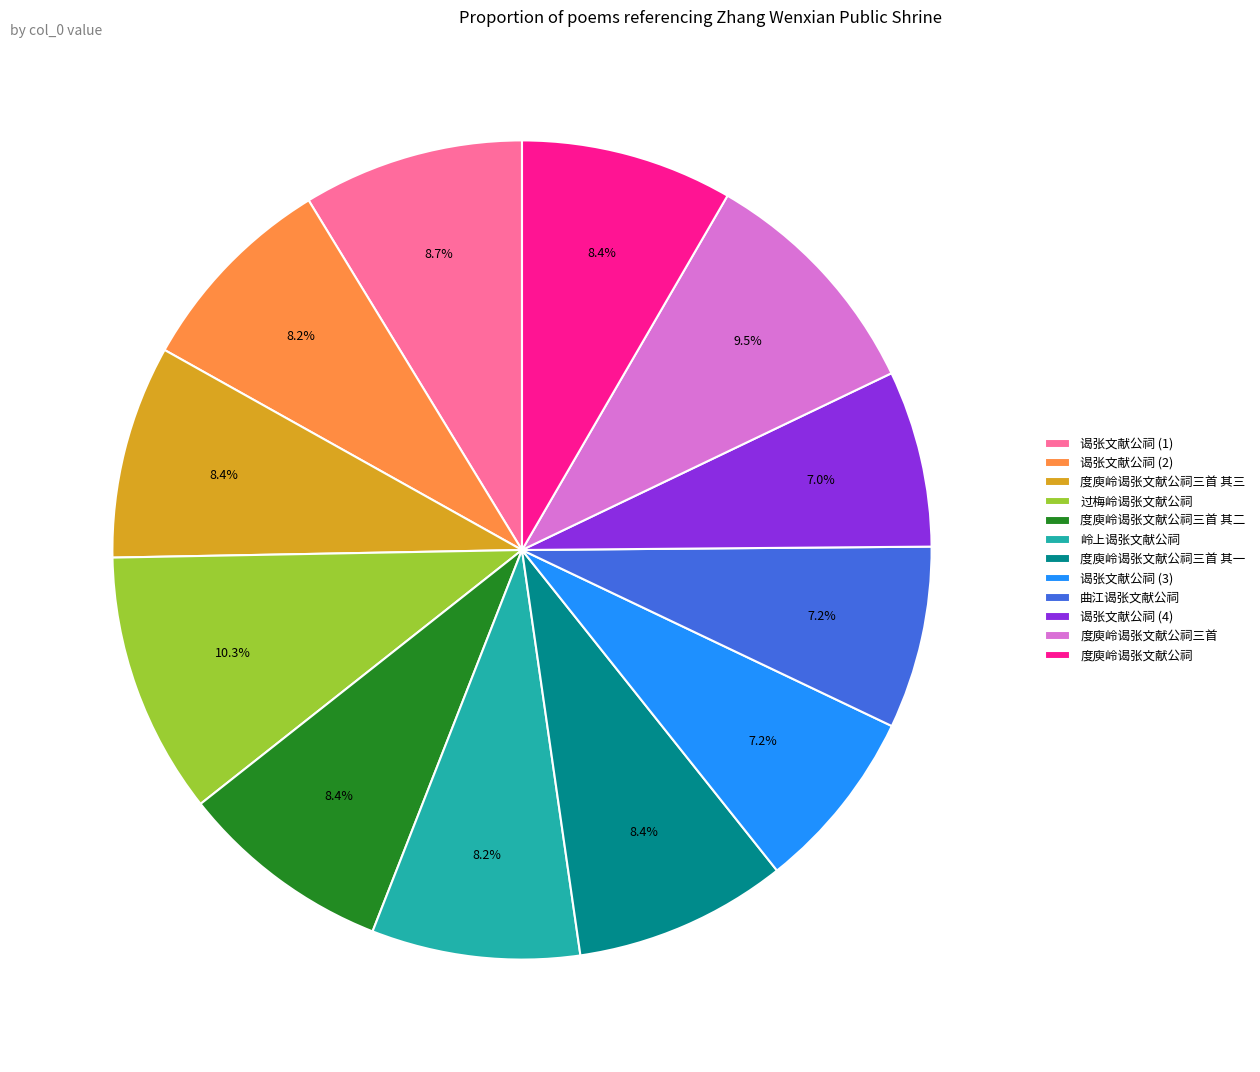

How many segments does this pie chart have?

12